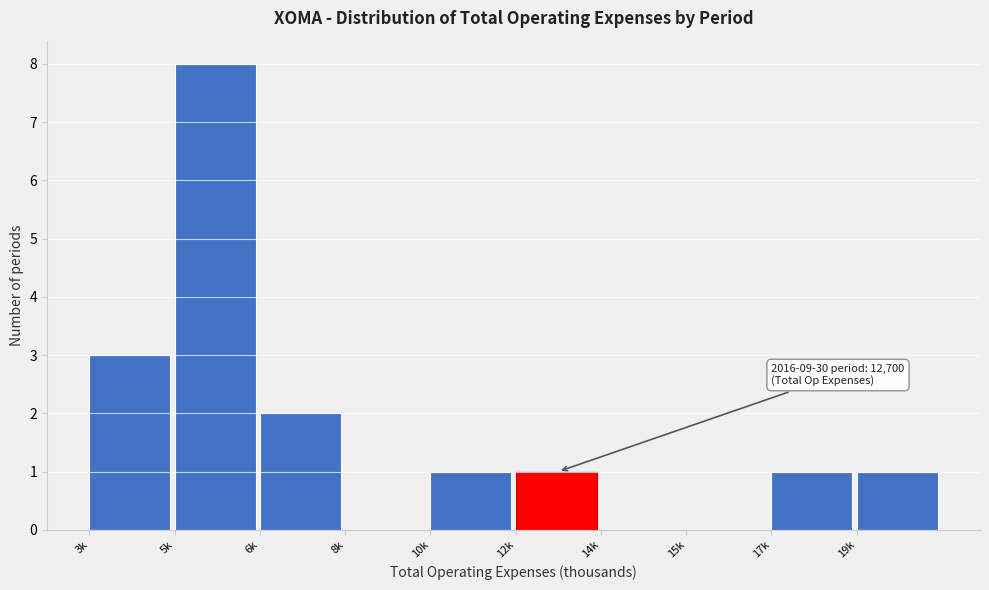

Reading left to right, what are all the values shown in this chart?

3k=3	5k=8	6k=2	8k=0	10k=1	12k=1	14k=0	15k=0	17k=1	19k=1